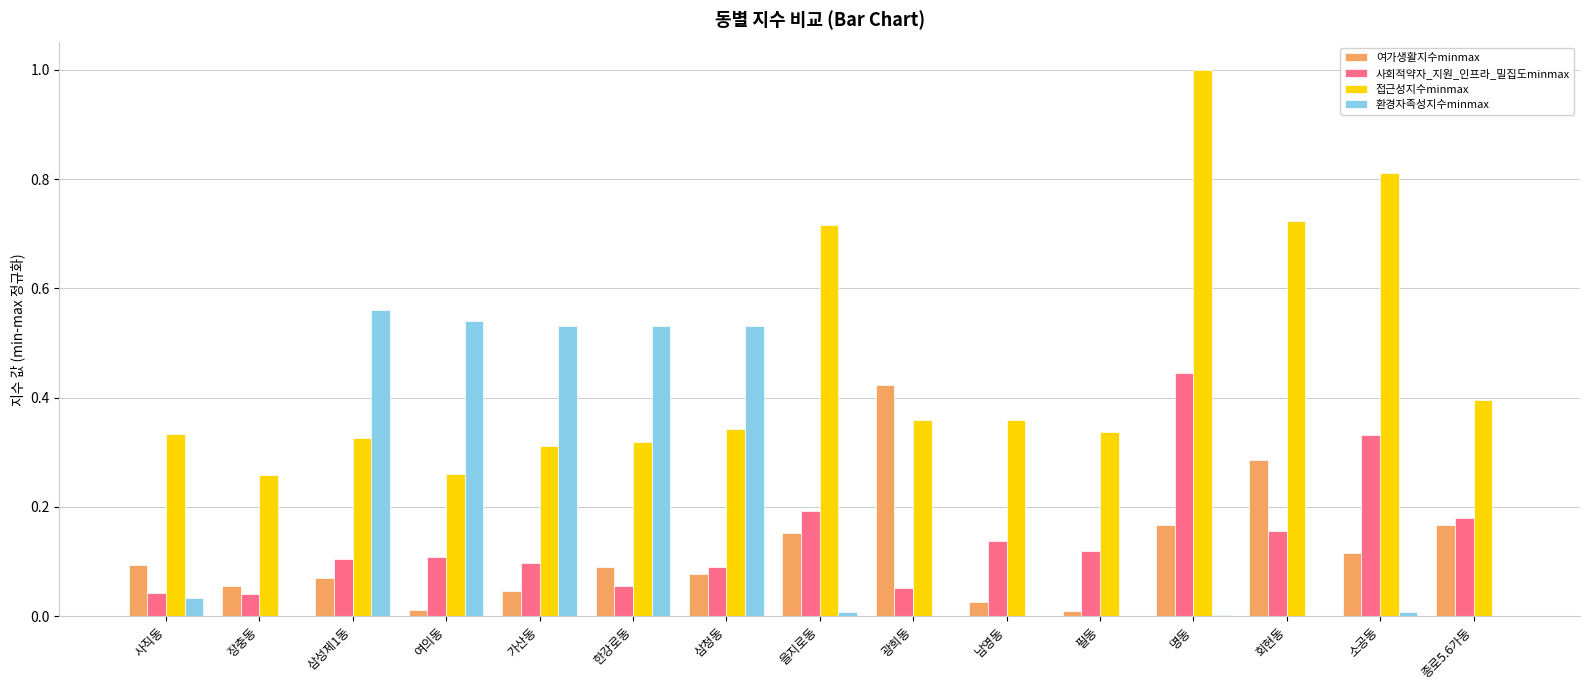

What is the greatest value displayed?

1.0